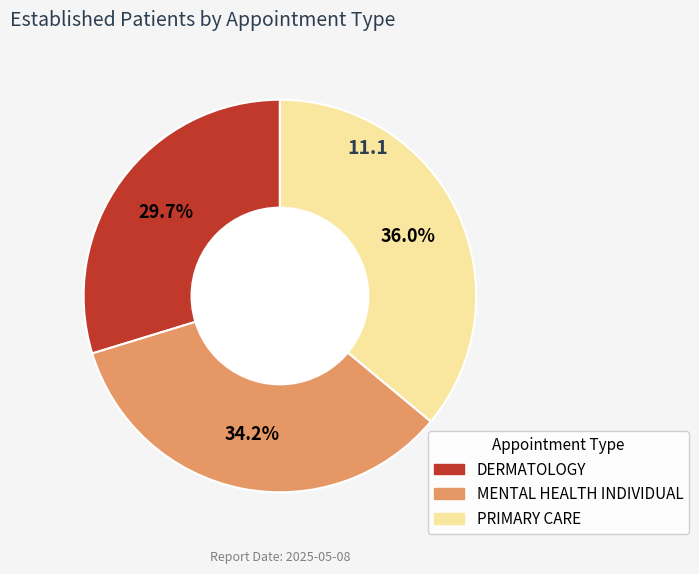

How many slices are in this pie chart?

3